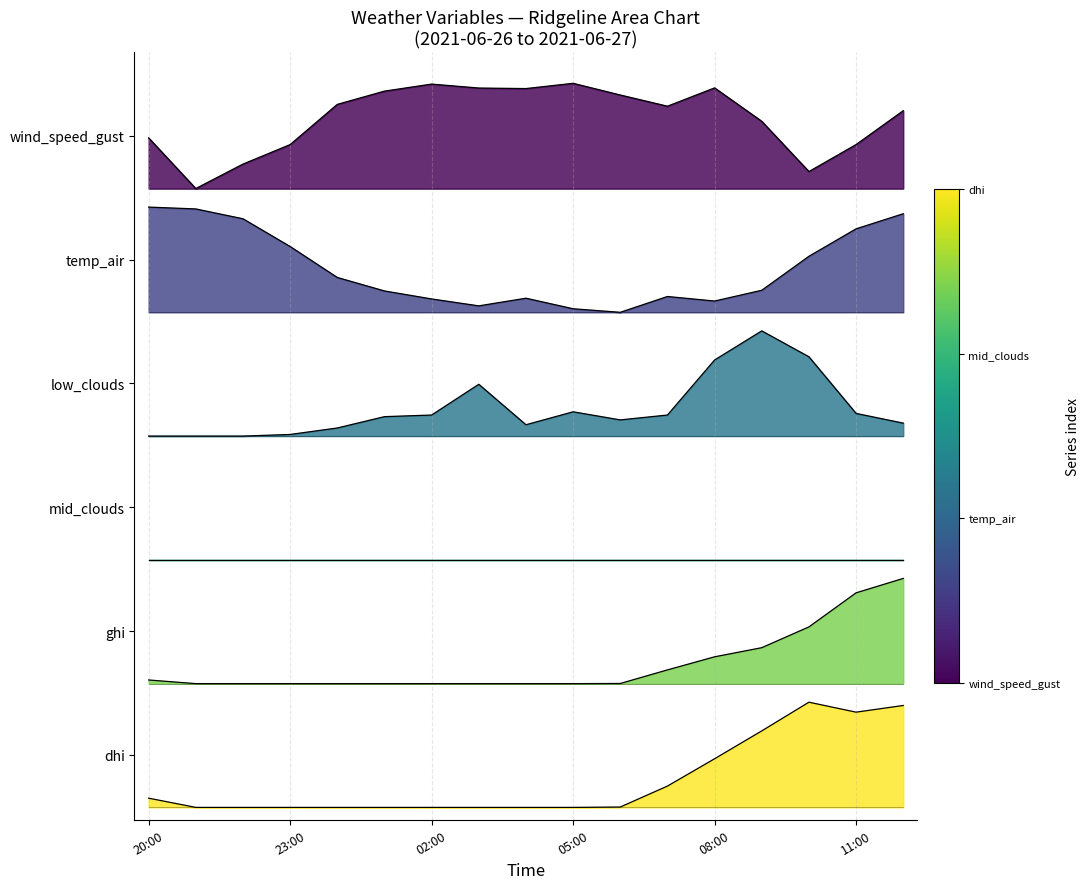

True or false: wind_speed_gust and ghi intersect in this chart.

False